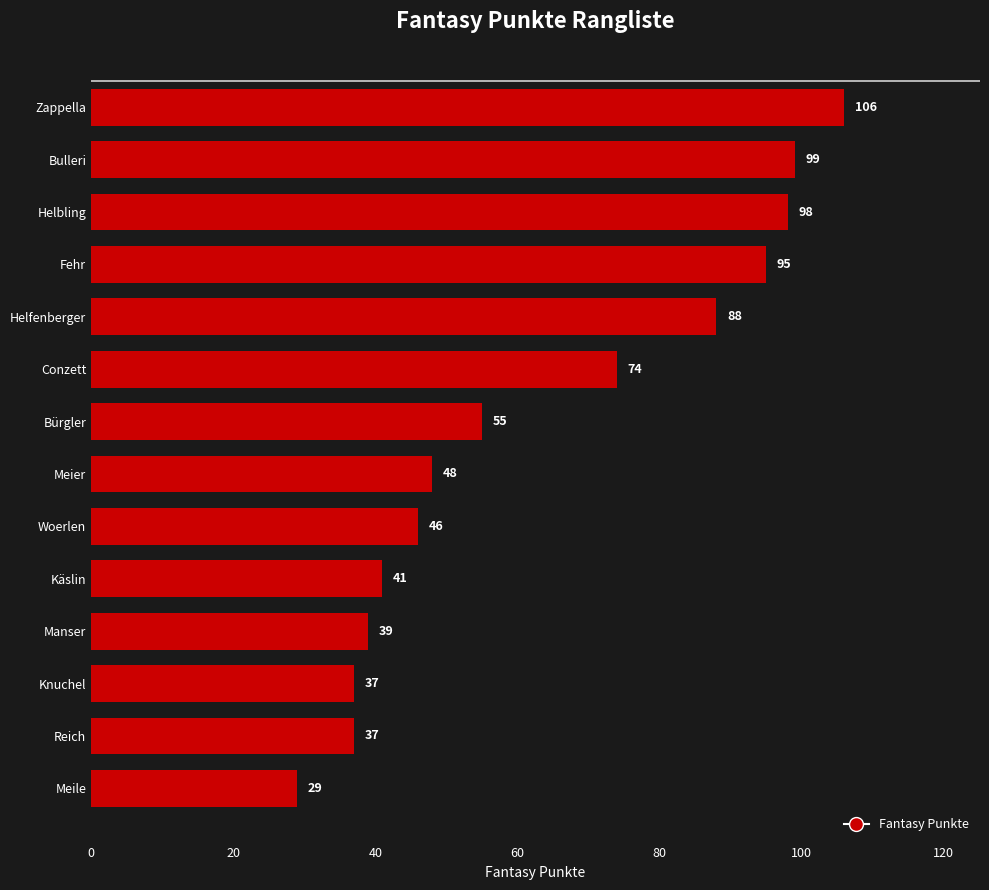

How many categories are shown in the chart?

14